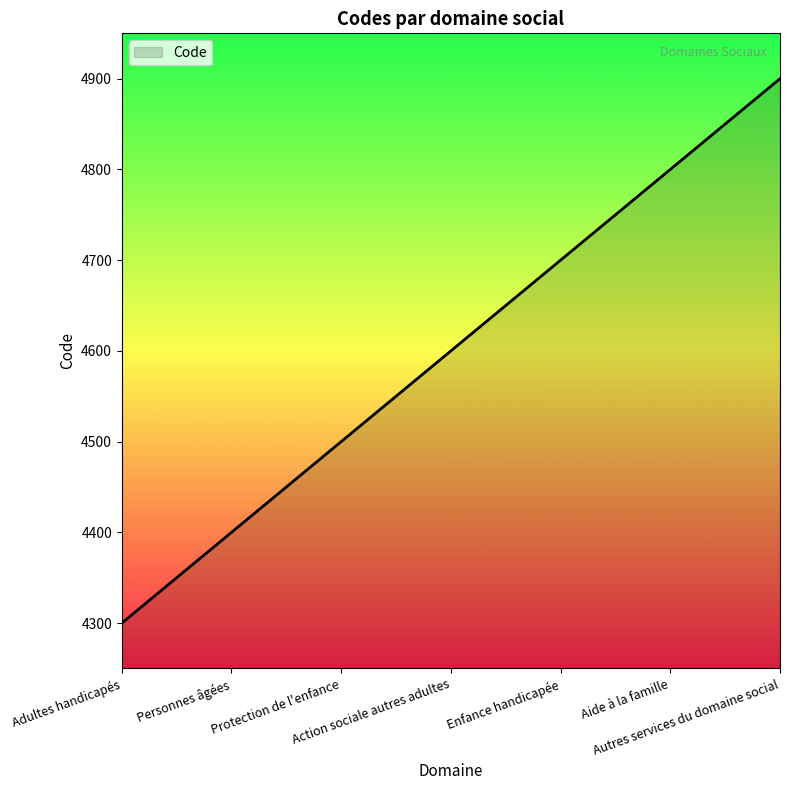

How many values are between 4400 and 4800?

5